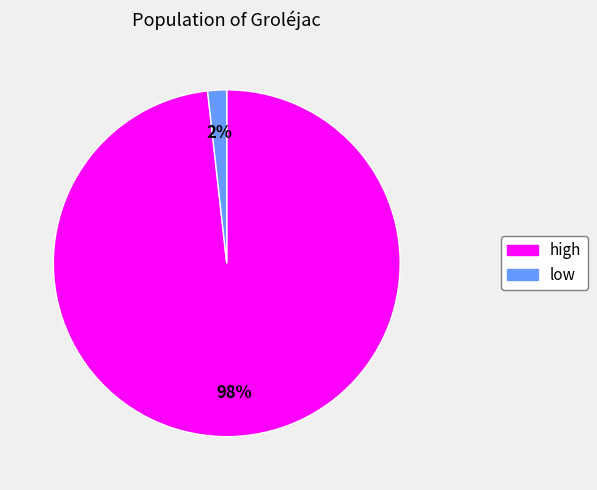

True or false: low accounts for 2% of the total.

True